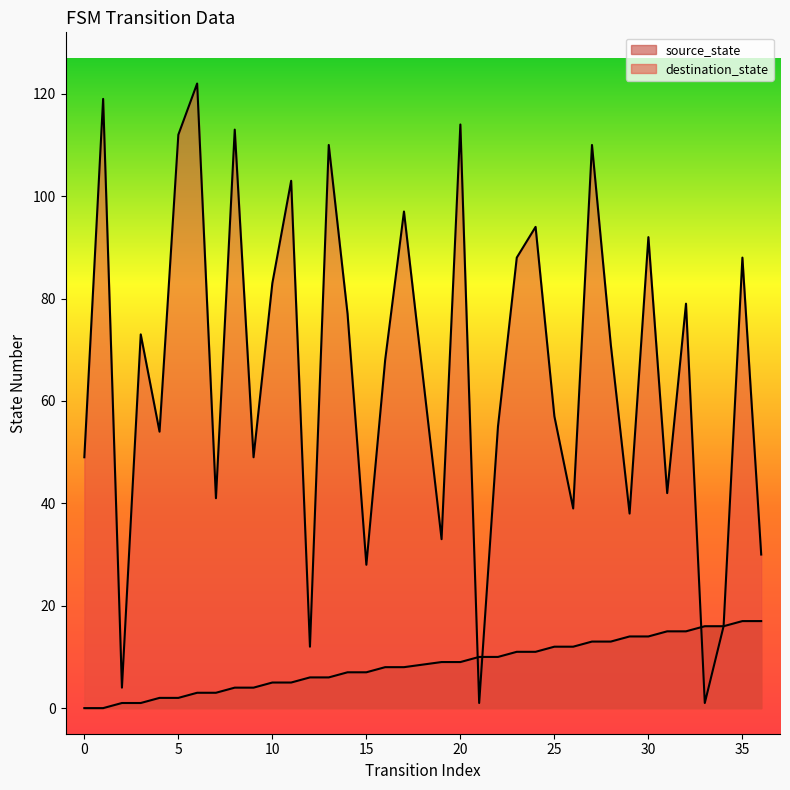

Reading left to right, list all the values displayed in this chart.

source_state: 0	0	1	1	2	2	3	3	4	4	5	5	6	6	7	7	8	8	9	9	10	10	11	11	12	12	13	13	14	14	15	15	16	16	17	17
destination_state: 49	119	4	73	54	112	122	41	113	49	83	103	12	110	77	28	68	97	33	114	1	55	88	94	57	39	110	71	38	92	42	79	1	16	88	30